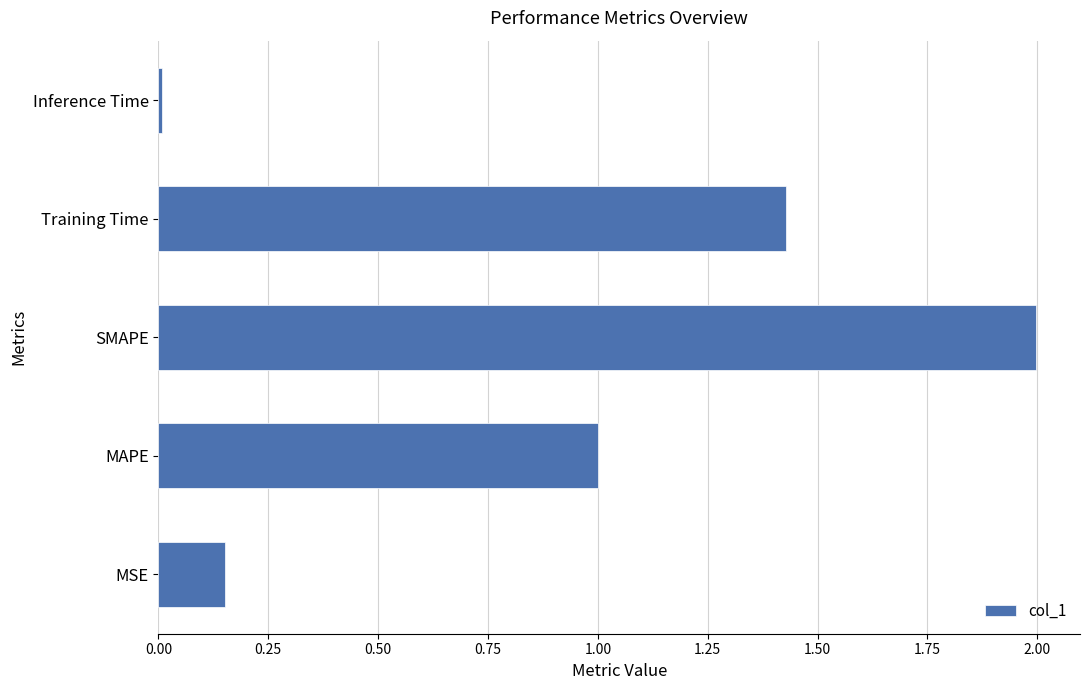

Between Training Time and MSE, which is larger?

Training Time